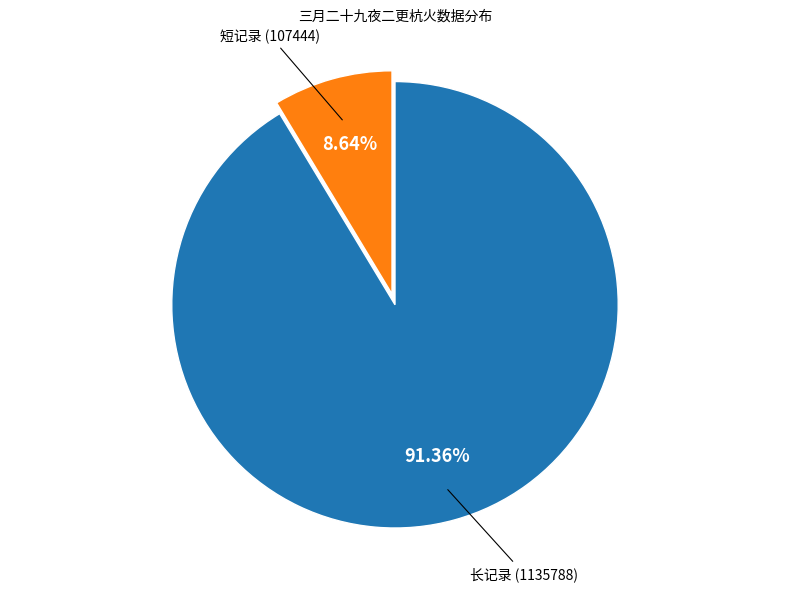

Combined, do 长记录 (1135788) and 短记录 (107444) account for over 50%?

Yes